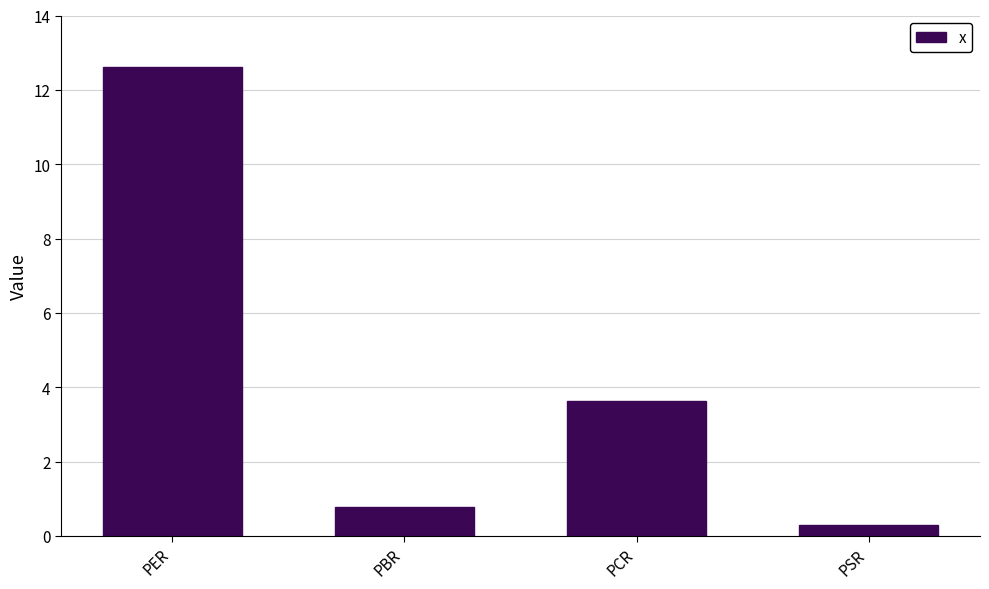

List the labels in order of value, largest first.

PER, PCR, PBR, PSR